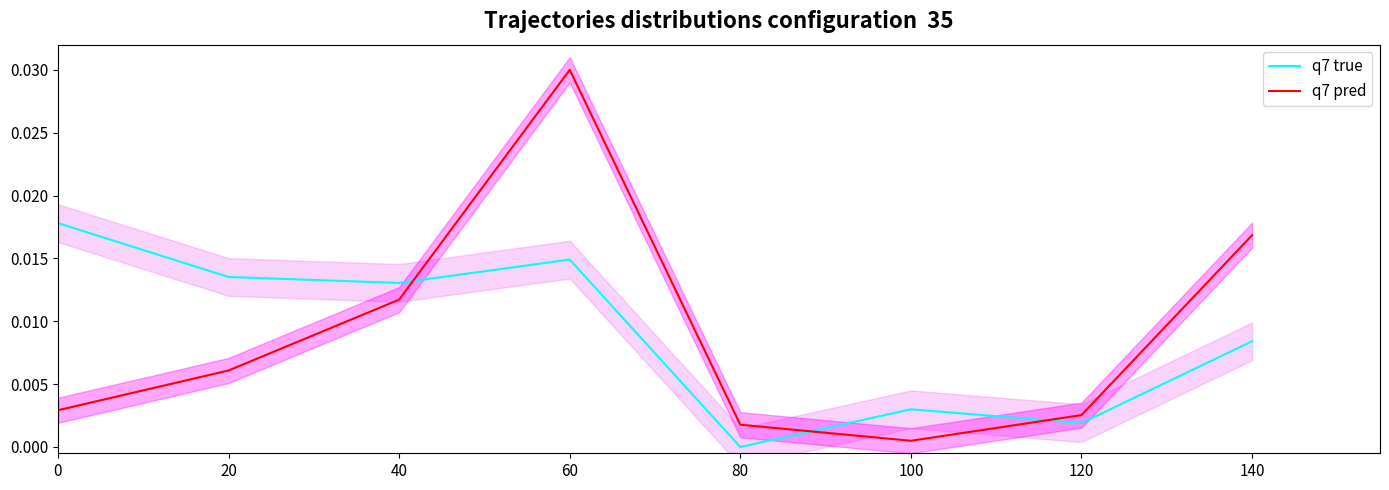

At which label is q7 pred closest to 0?

100